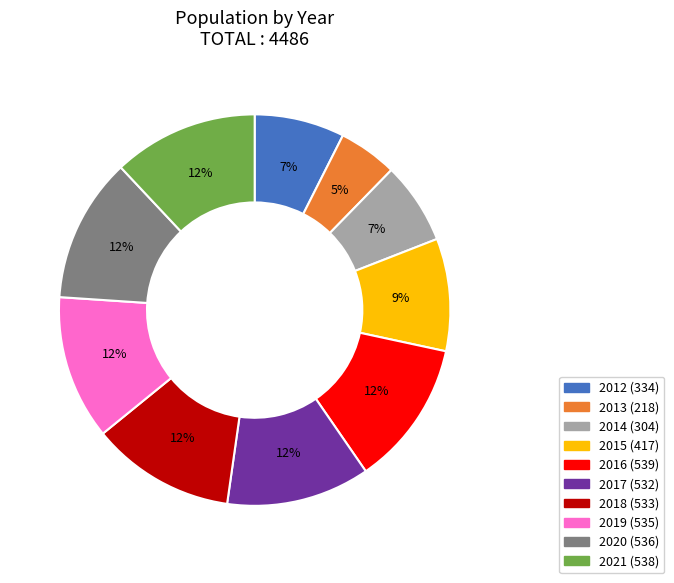

To the nearest percent, what is the difference between the largest and smallest slice percentages?

7%